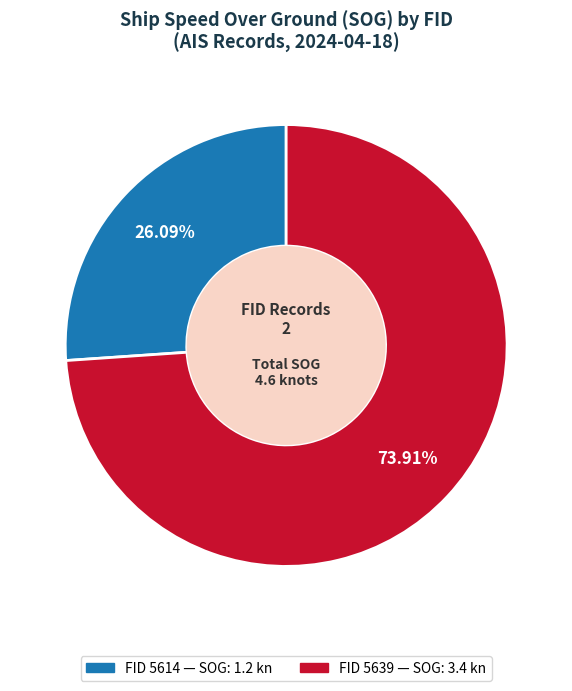

Is there any slice that represents more than half of the pie?

Yes